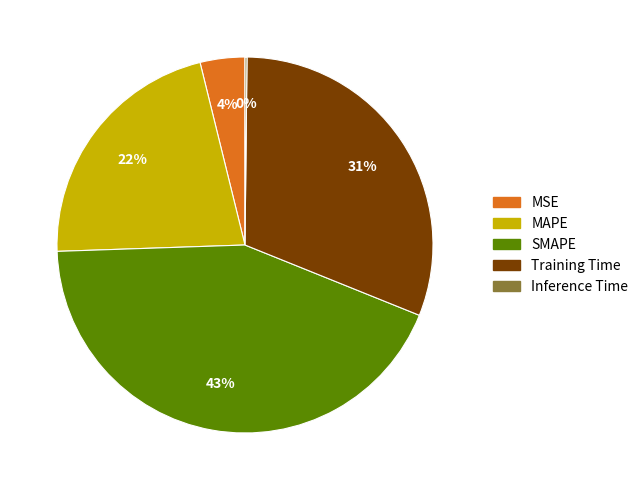

Combined, do SMAPE and Training Time account for over 50%?

Yes